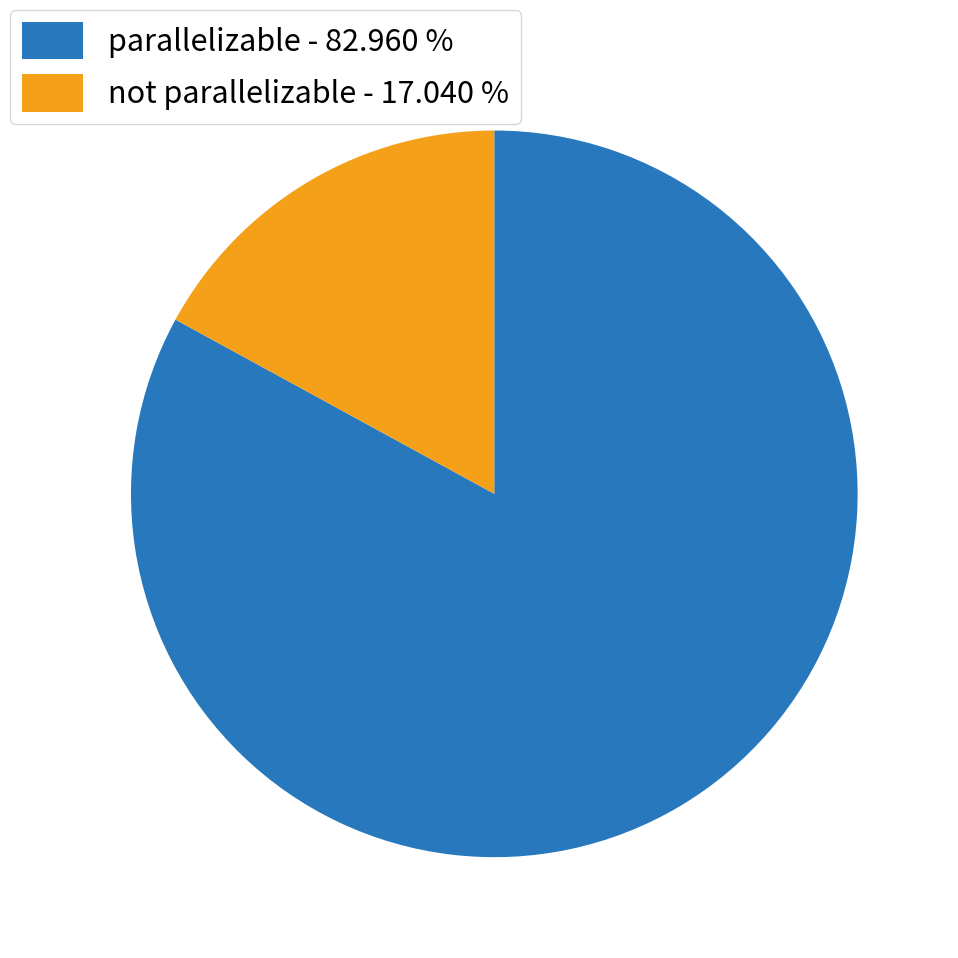

Combined, do not parallelizable - 17.040 % and parallelizable - 82.960 % account for over 50%?

Yes